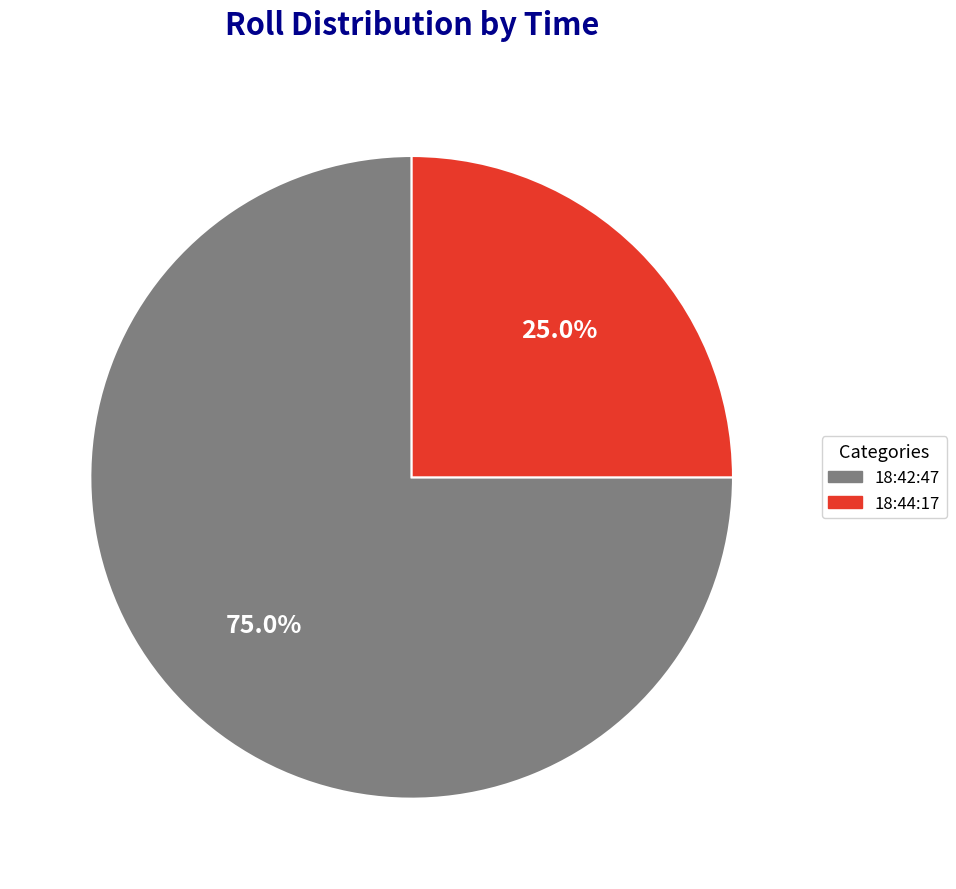

How many slices are in this pie chart?

2